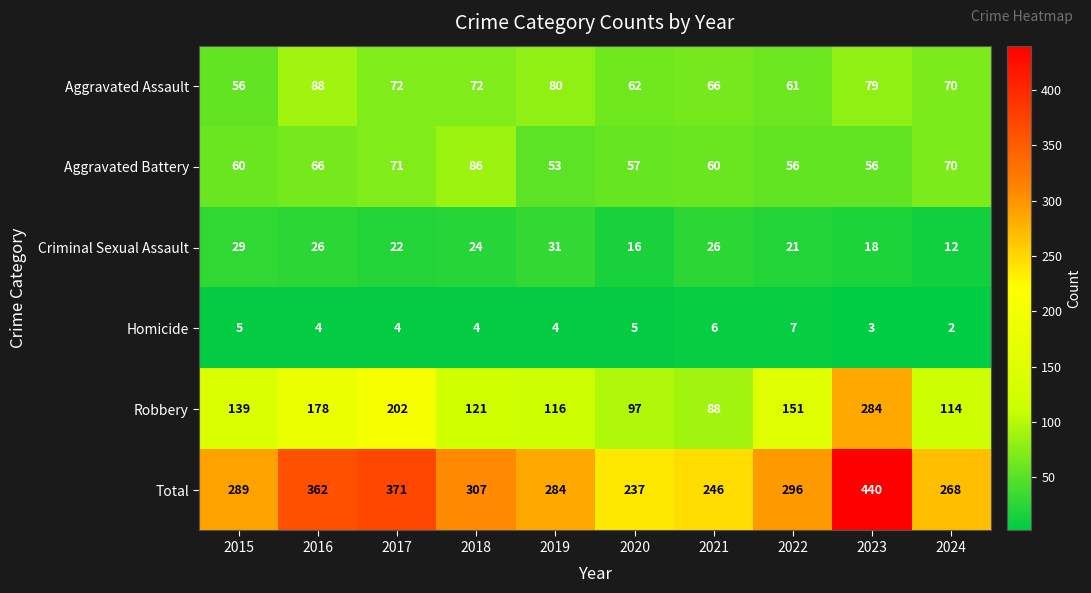

The value of Robbery at 2015 is 139. True or false?

True